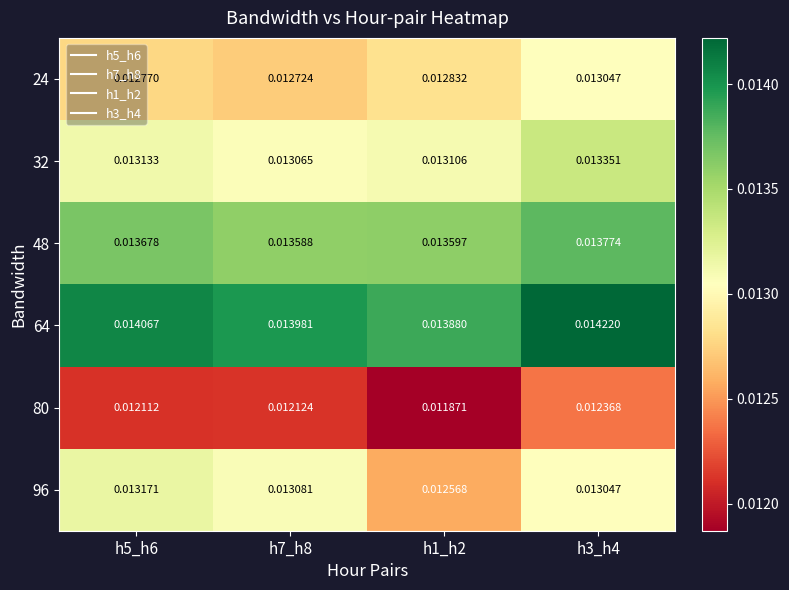

Which series has the largest total across all categories?

64